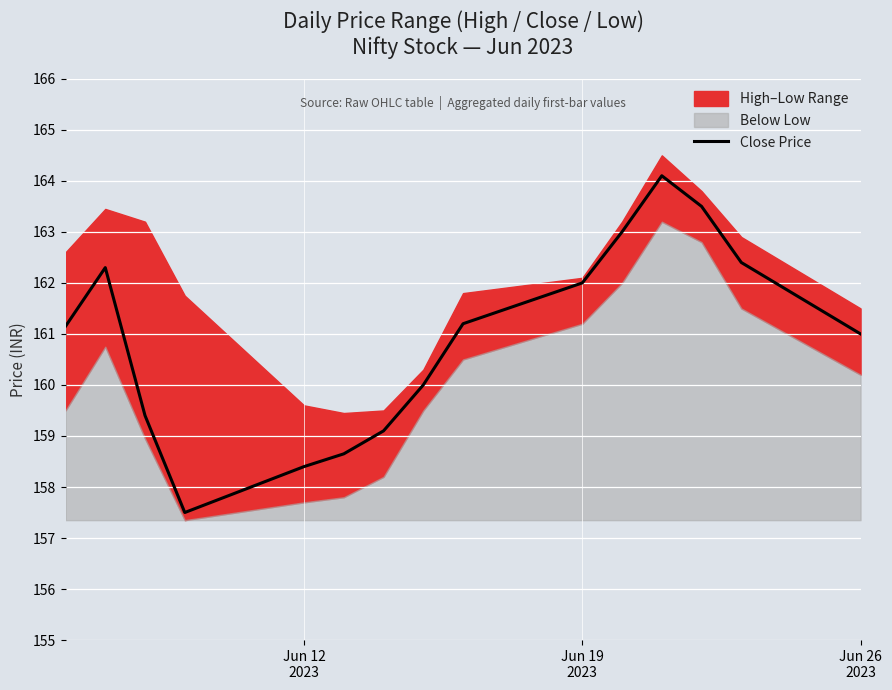

What is the highest value of the Close Price series?

164.1